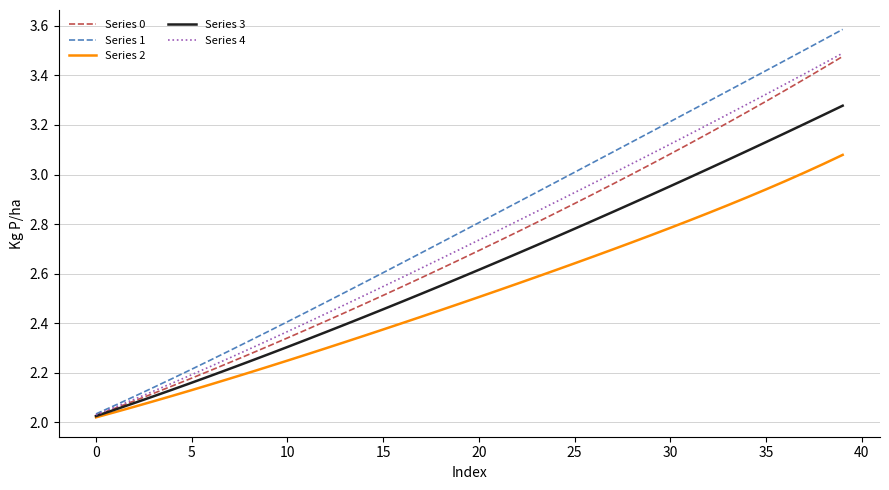

Which series has the largest range (max minus min)?

Series 1